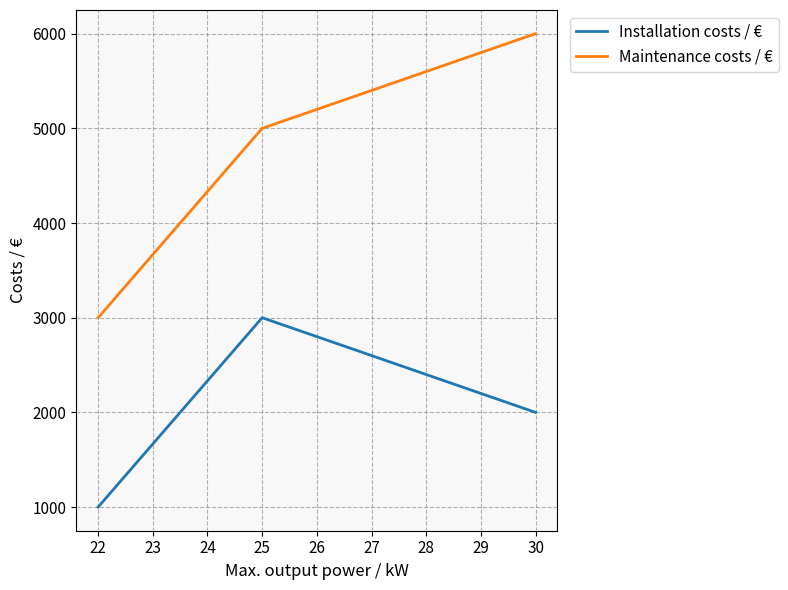

What is the difference between the highest and lowest values at 25?

2000